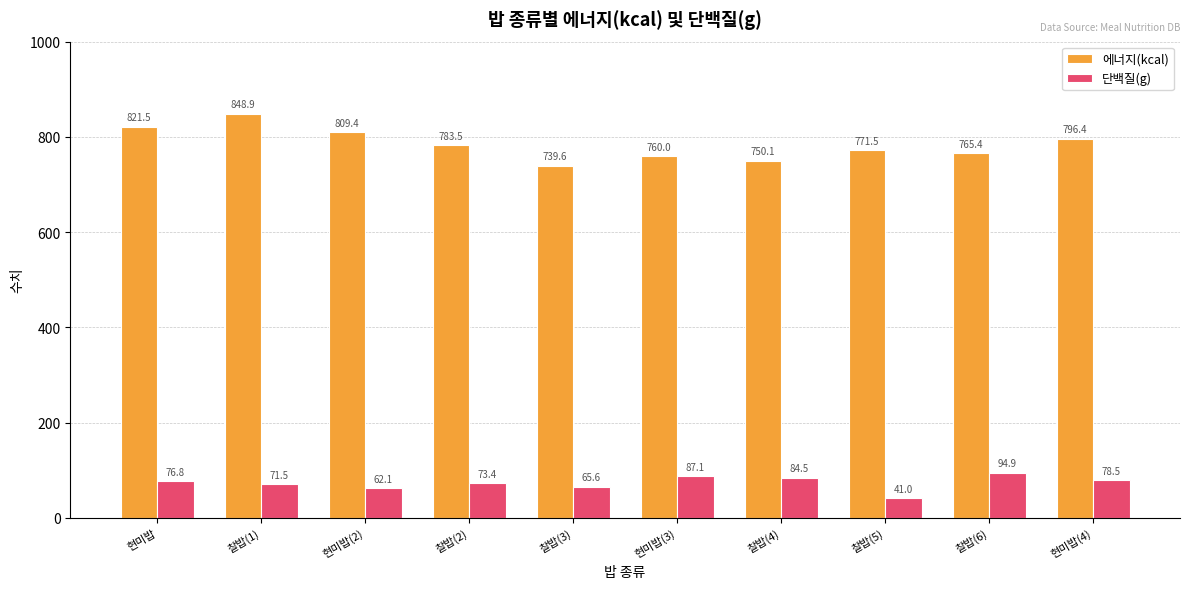

Read the 에너지(kcal) value at 현미밥.

821.5